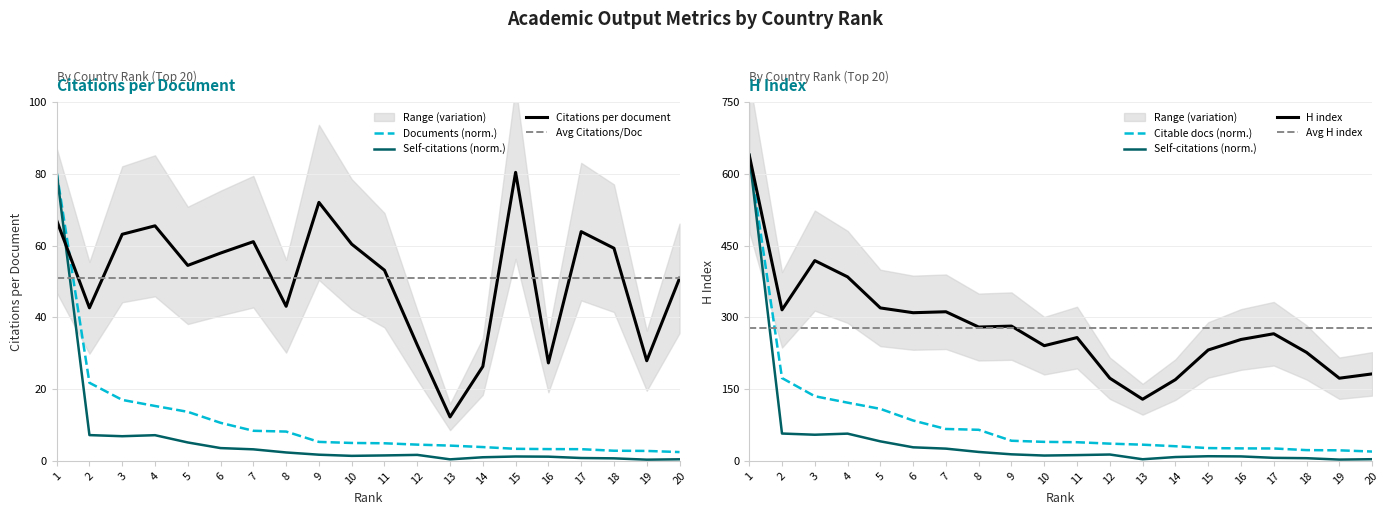

True or false: H index and Citations per document cross at least once.

False